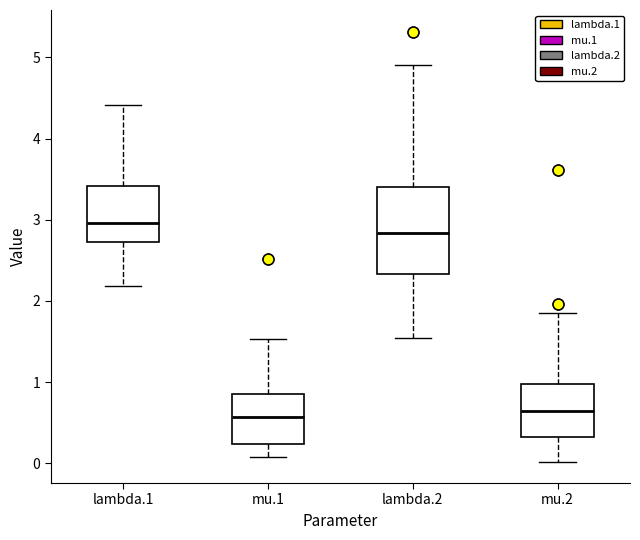

Which box's median line is the highest?

lambda.1